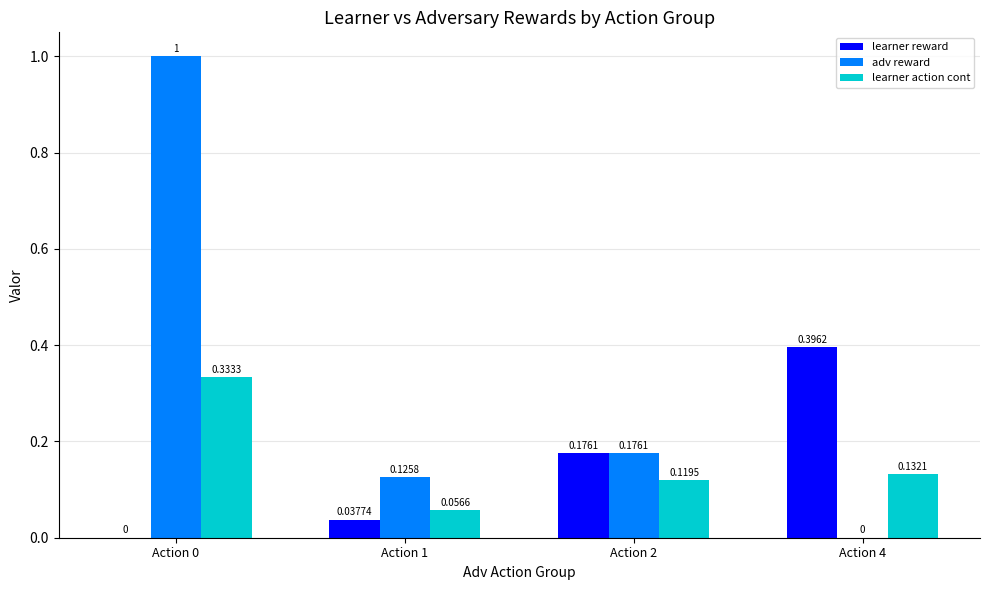

Which series has the largest total across all categories?

adv reward